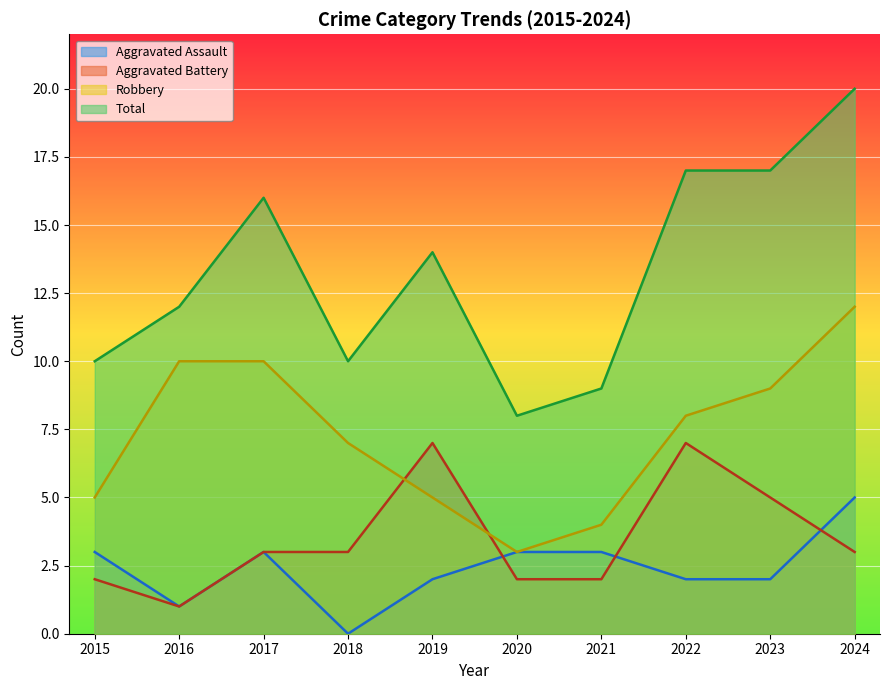

What is the sum of the Aggravated Battery values at 2020 and 2016?

3